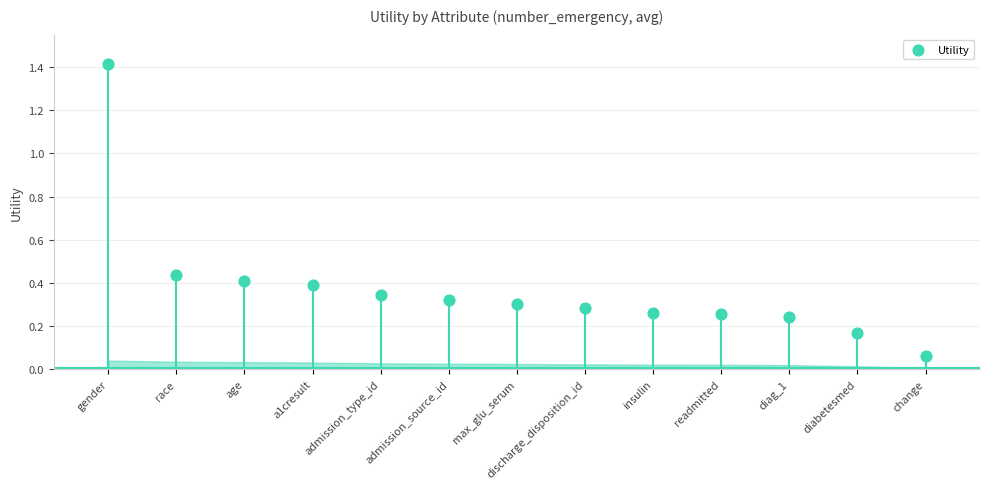

What is the range of Y values (max minus min)?

1.4